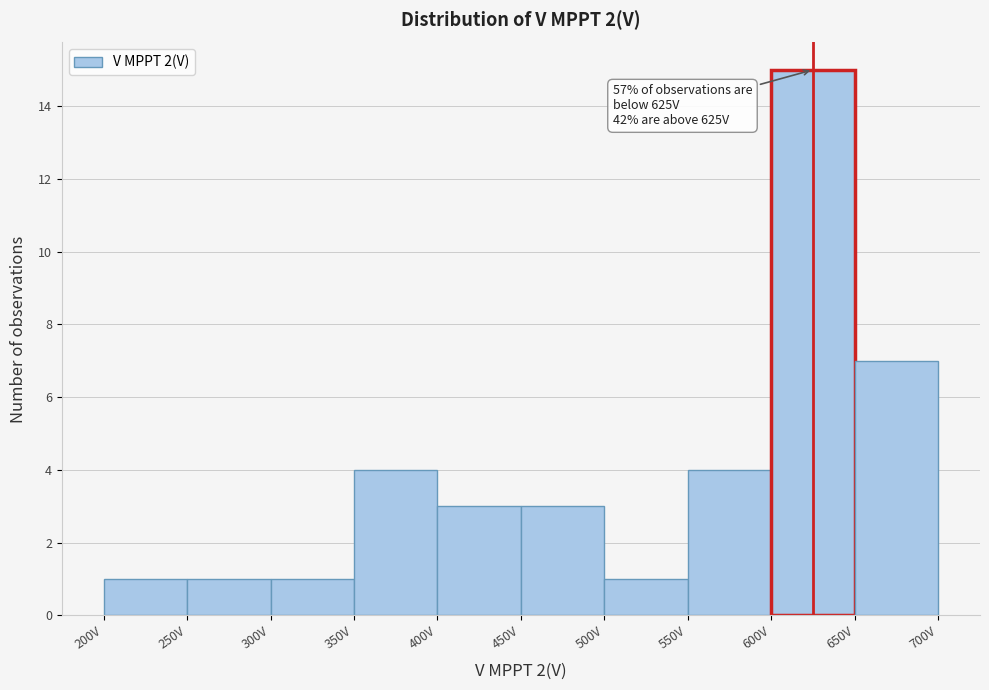

Over which range of the x-axis is the bar tallest?

600 to 650